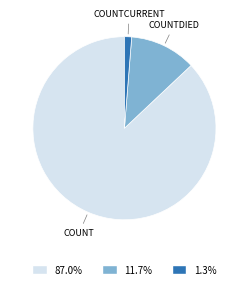

Does any single category account for the majority?

Yes